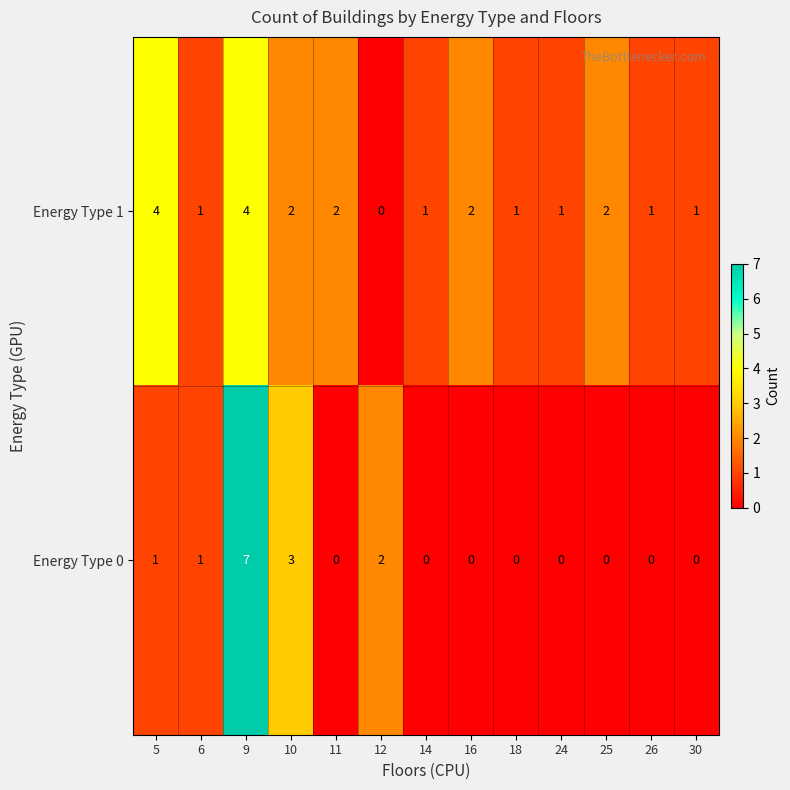

Reading left to right, transcribe all the data shown in this chart.

Energy Type 1: 4	1	4	2	2	0	1	2	1	1	2	1	1
Energy Type 0: 1	1	7	3	0	2	0	0	0	0	0	0	0